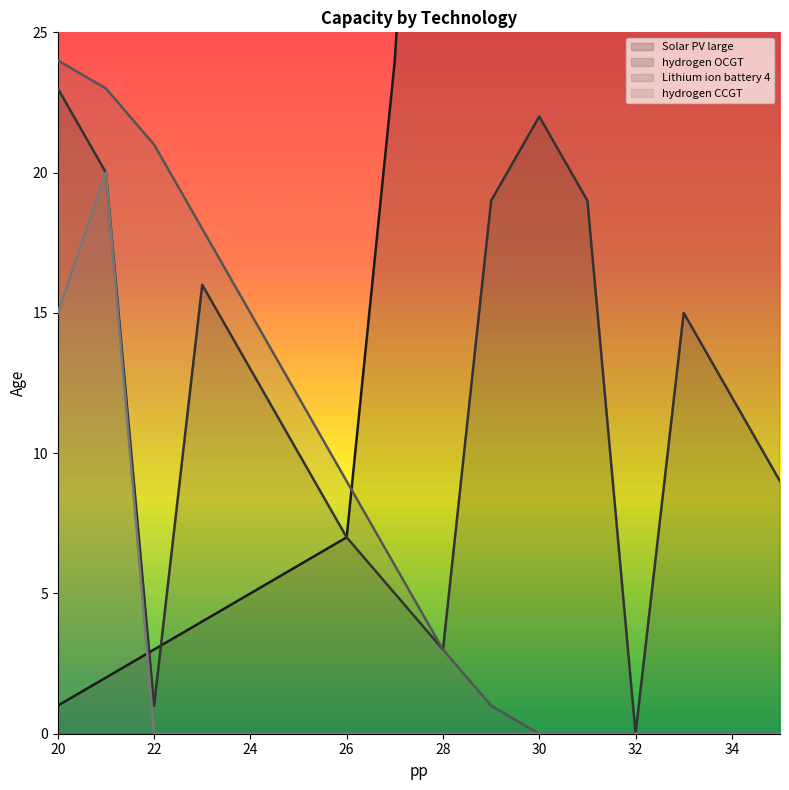

Reading left to right, transcribe all the data shown in this chart.

Solar PV large: 1	2	3	4	5	6	7	24	52	53	54	55	56	57	58	59
hydrogen OCGT: 23	20	1	16	13	10	7	5	3	19	22	19	0	15	12	9
Lithium ion battery 4: 24	23	21	18	15	12	9	6	3	1	0	0	0	0	0	0
hydrogen CCGT: 15	20	0	0	0	0	0	0	0	0	0	0	0	0	0	0